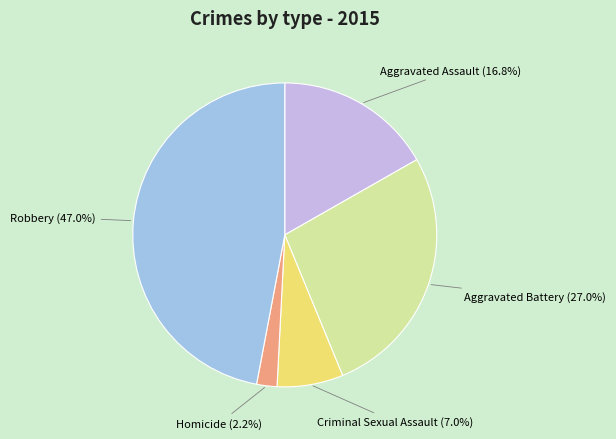

Is there any slice that represents more than half of the pie?

No